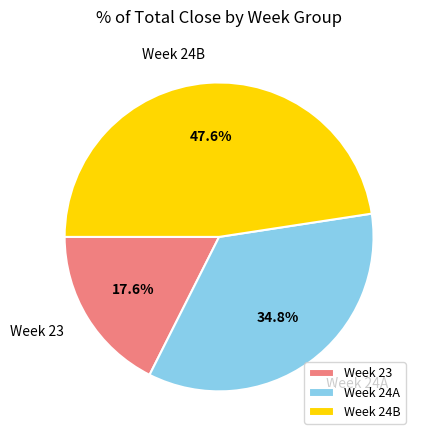

To the nearest percent, what is the average slice percentage?

33%